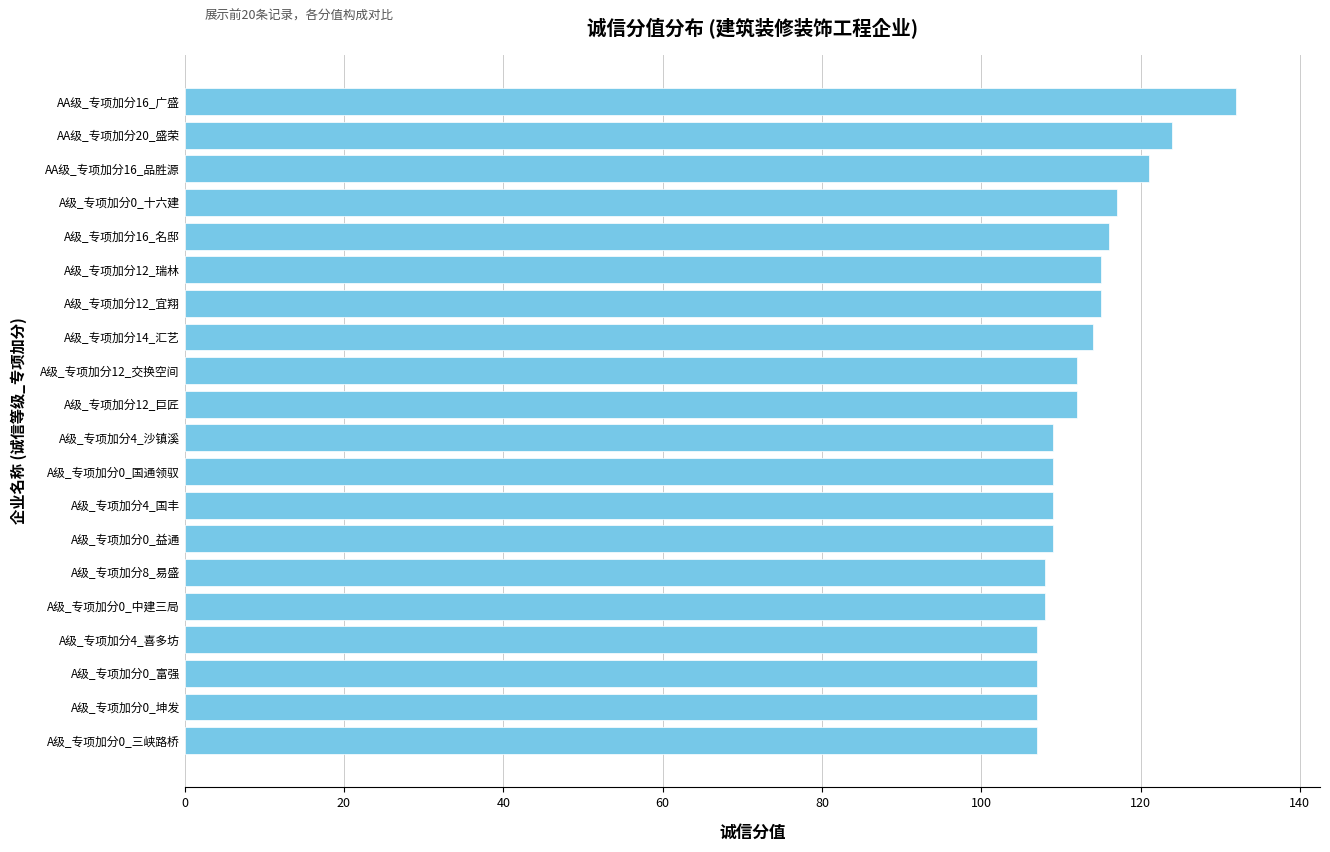

Count the number of data series in this chart.

1